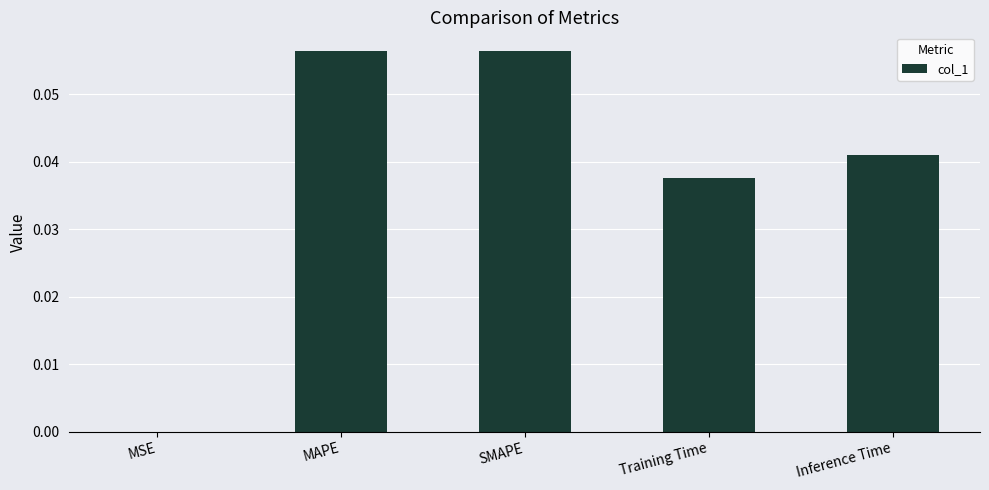

The value at Training Time is 0.0. True or false?

True